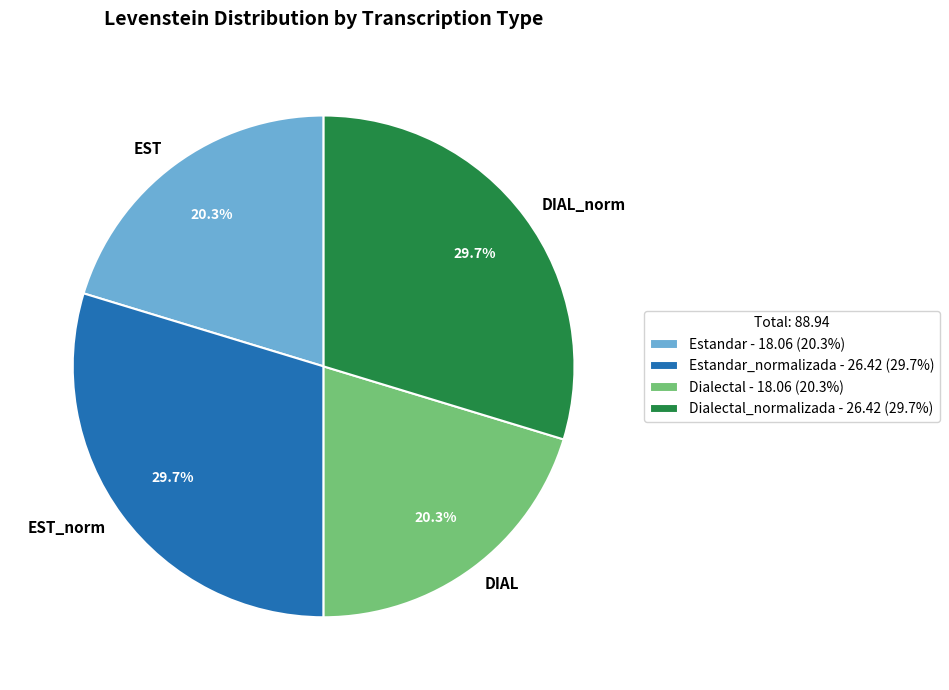

Does any single category account for the majority?

No